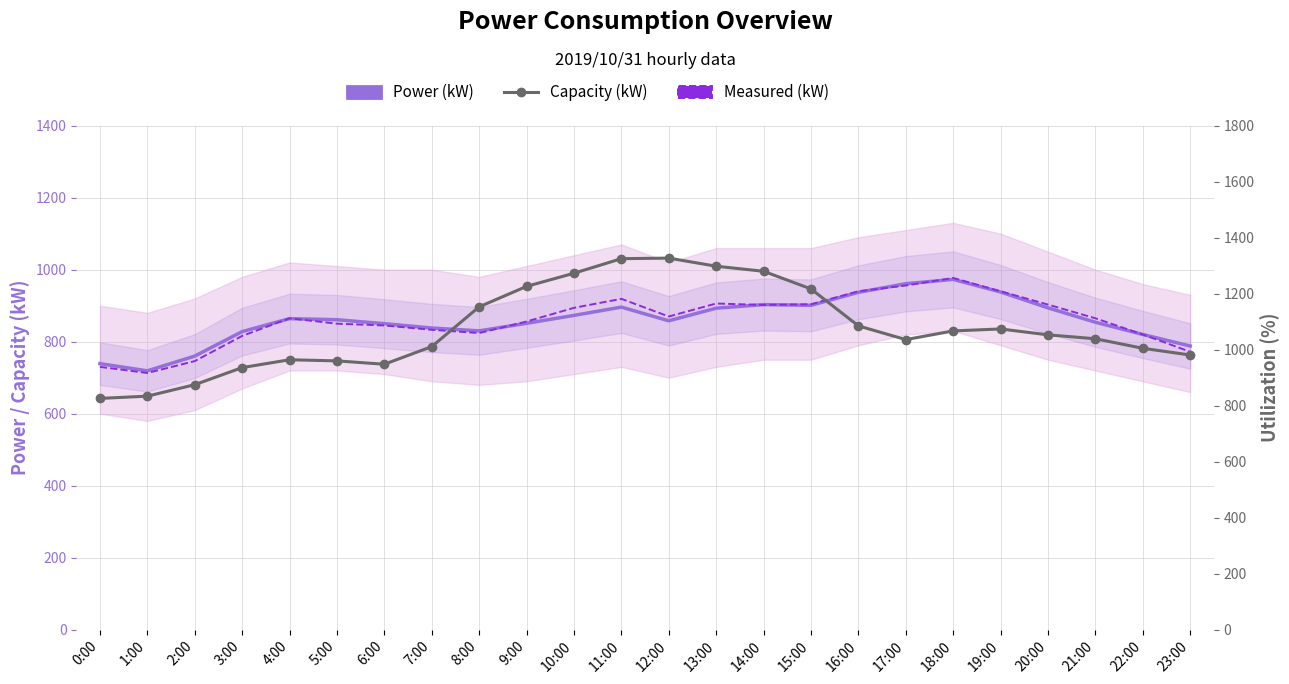

True or false: Power (kW) and Measured (kW) cross at least once.

True